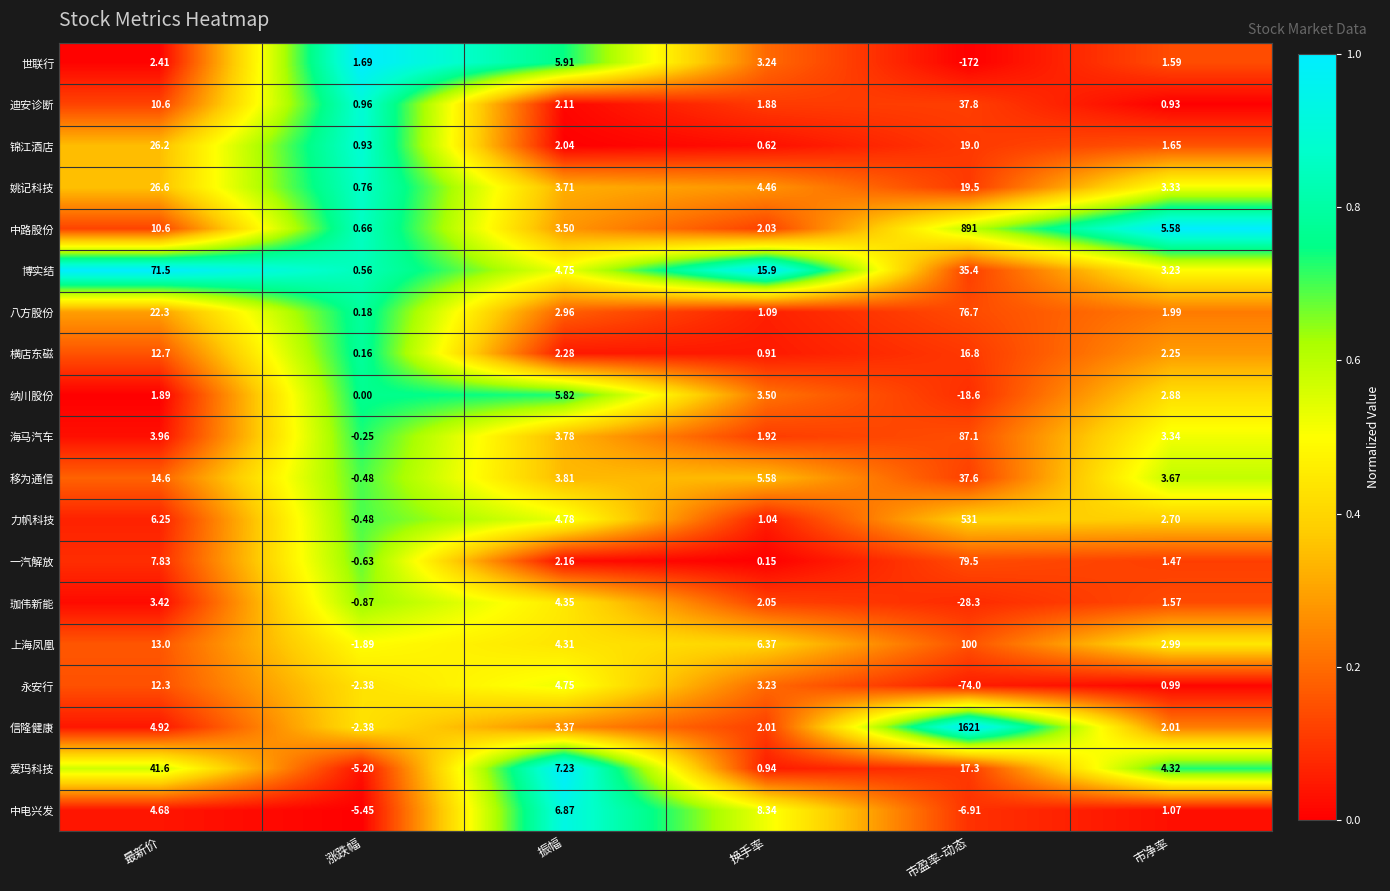

Rank the series at 换手率 from lowest to highest value.

一汽解放, 锦江酒店, 横店东磁, 爱玛科技, 力帆科技, 八方股份, 迪安诊断, 海马汽车, 信隆健康, 中路股份, 珈伟新能, 永安行, 世联行, 纳川股份, 姚记科技, 移为通信, 上海凤凰, 中电兴发, 博实结